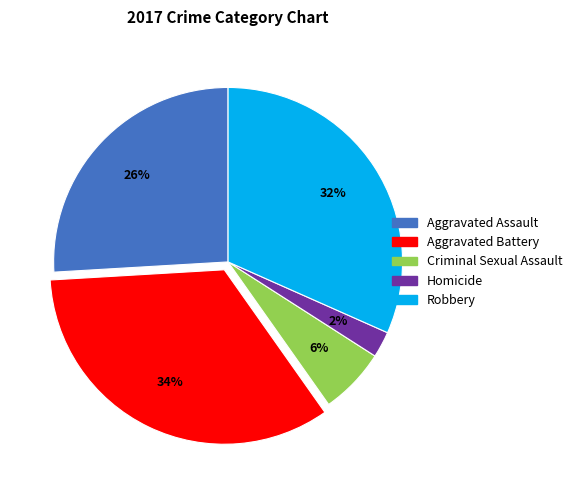

True or false: Homicide accounts for 2% of the total.

True